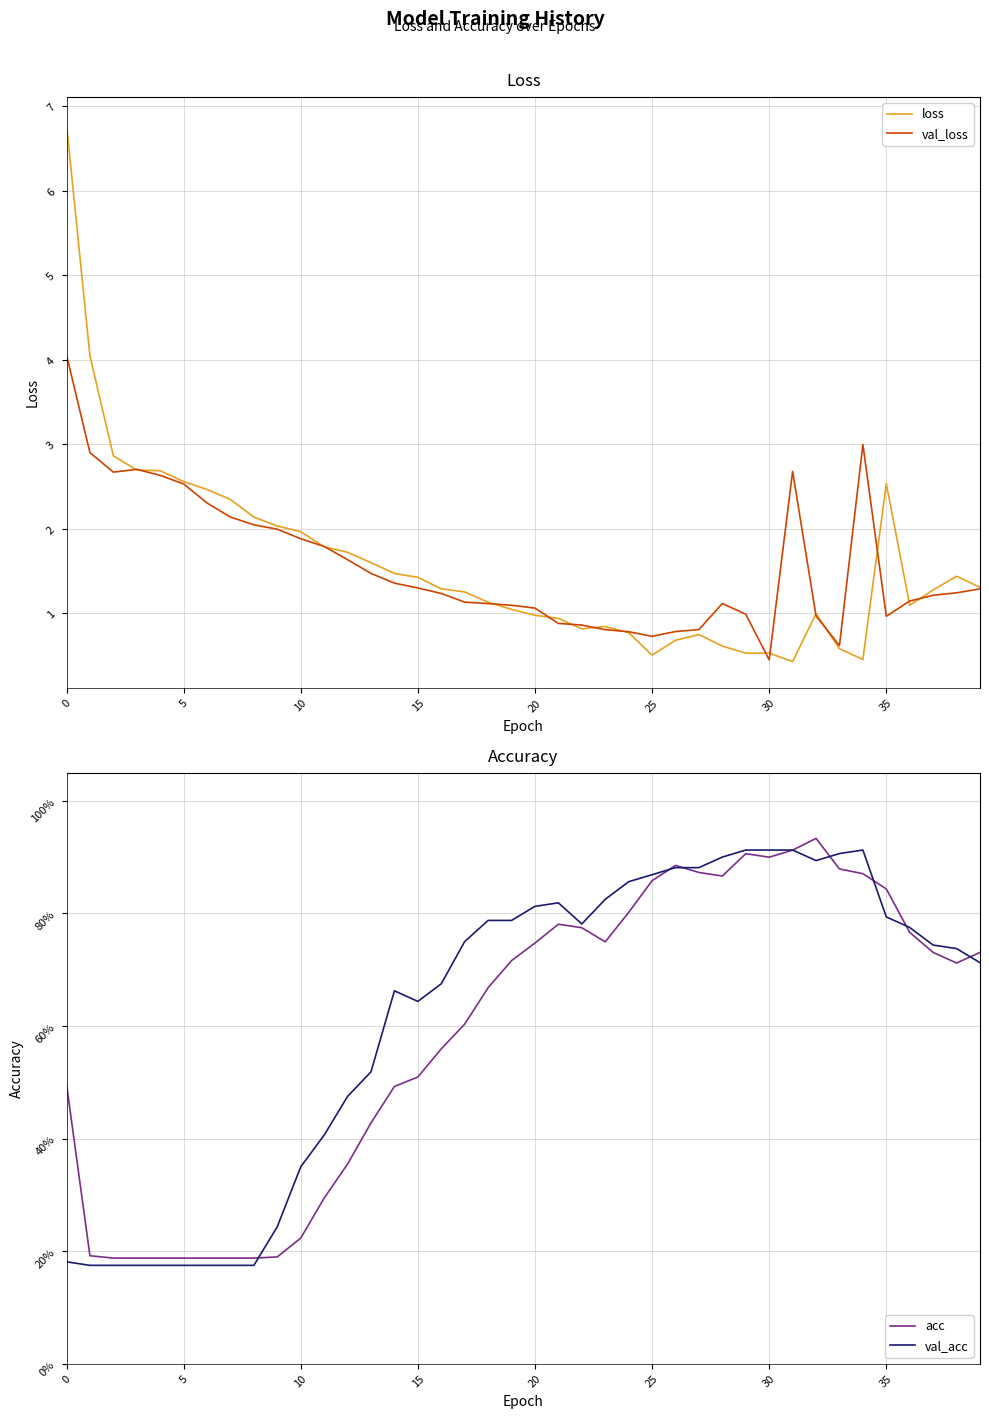

What is the difference between the highest and lowest values at 37?

0.5